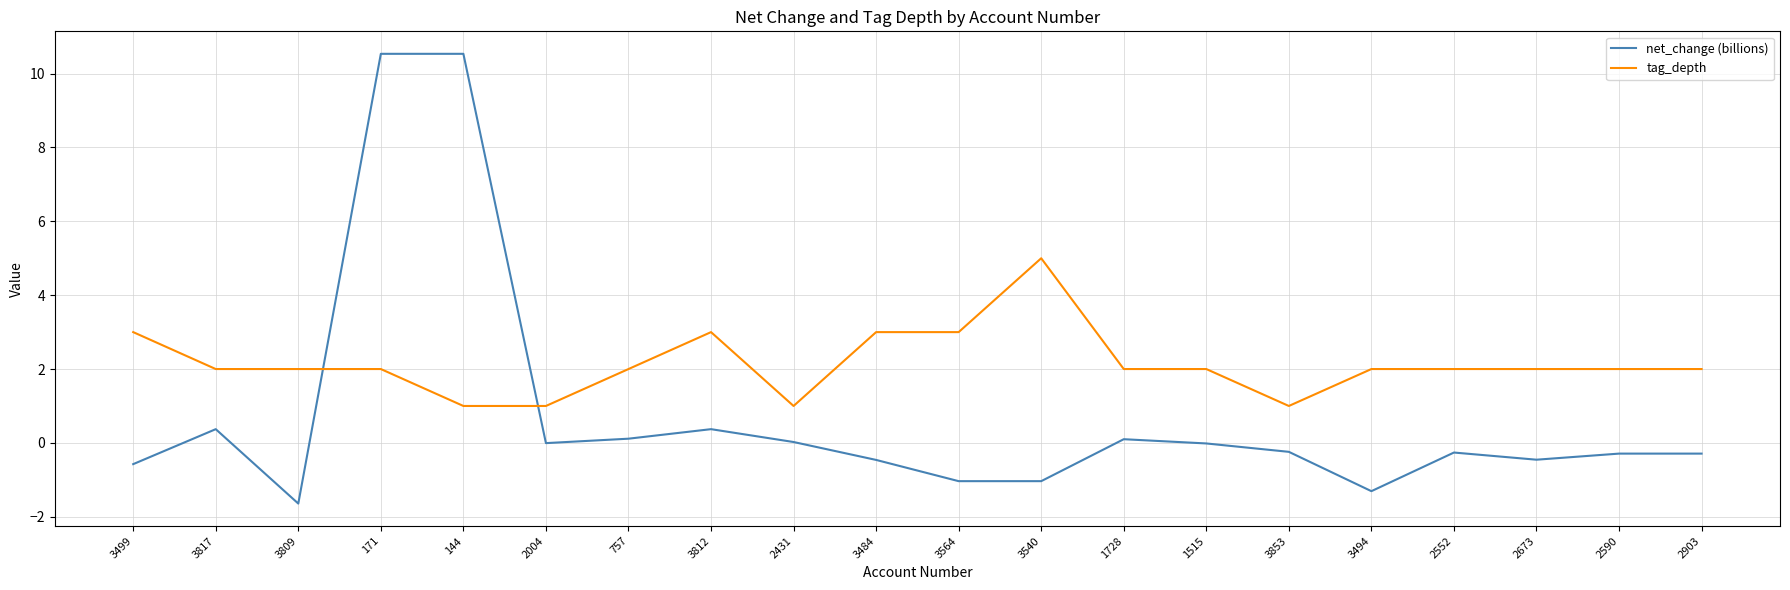

The value of tag_depth at 1515 is 2.0. True or false?

True